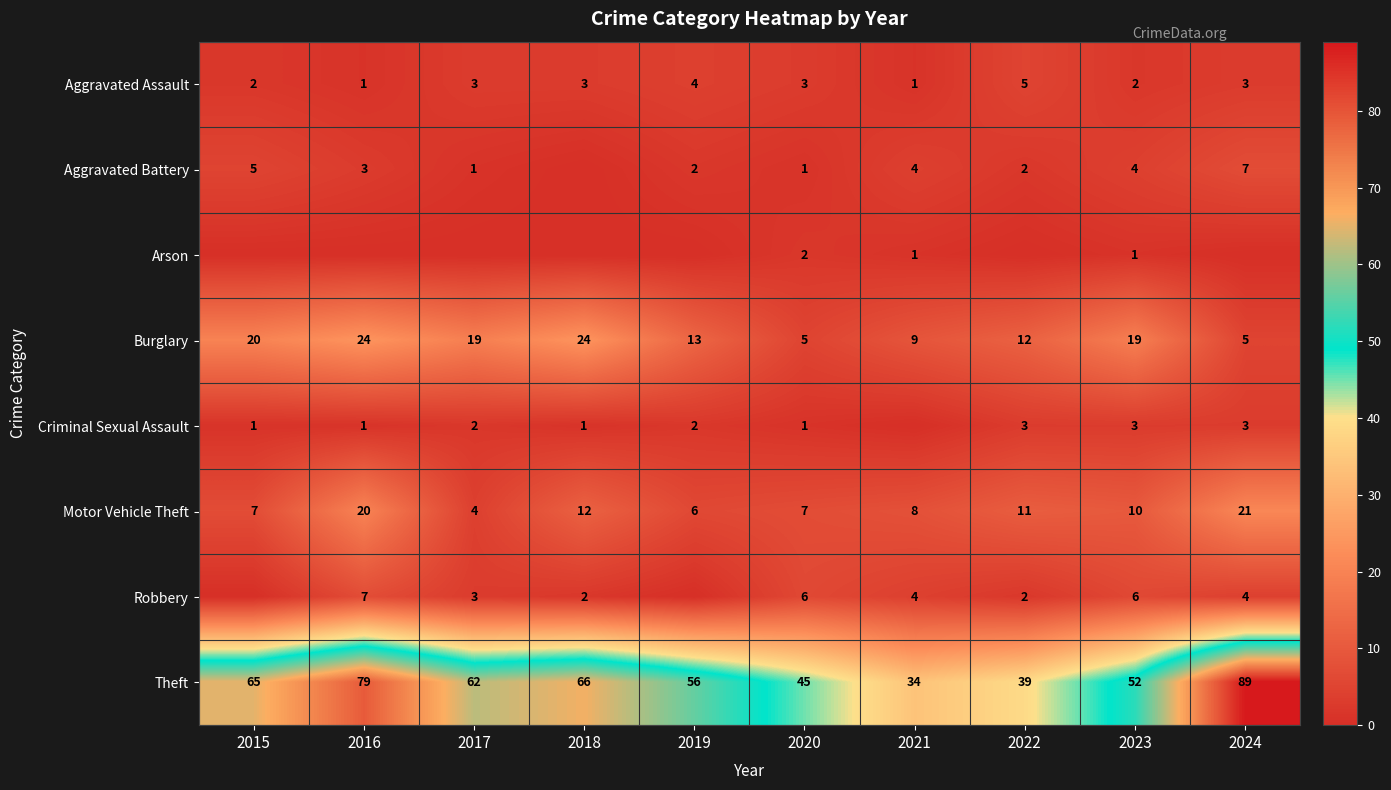

What is the difference between the maximum and minimum values in the Burglary series?

19